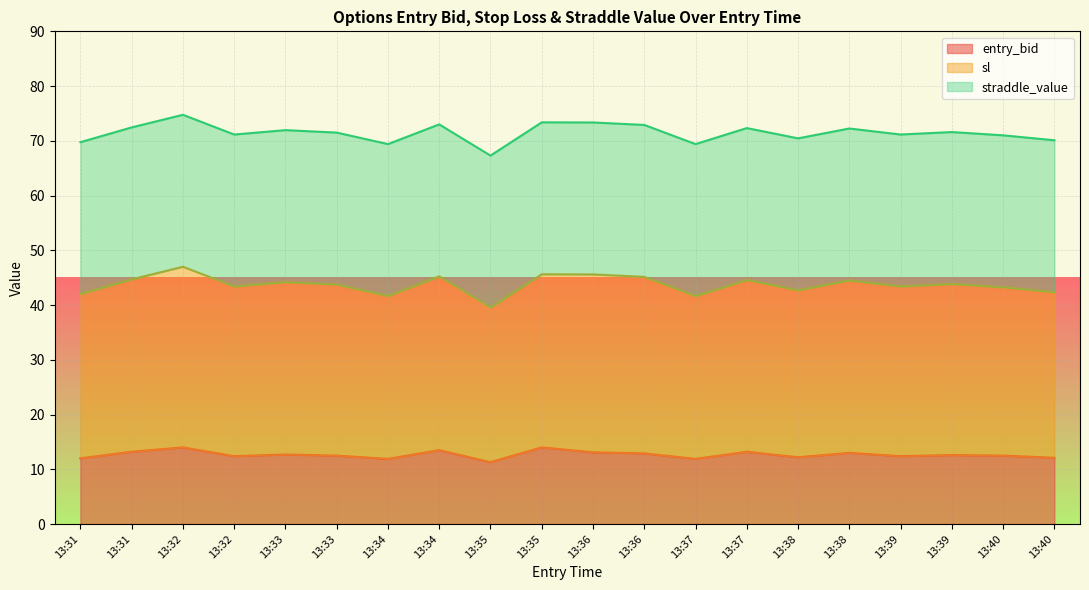

Is the value of entry_bid at 13:31 greater than the value of sl at 13:36?

No